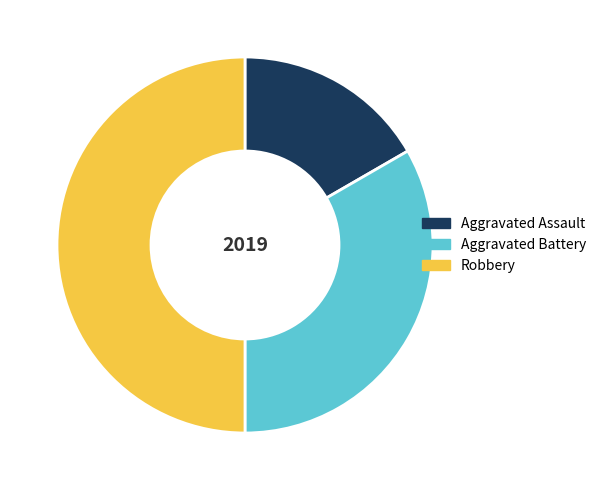

Approximately how many times larger is the value at Aggravated Assault compared to Robbery?

0.3